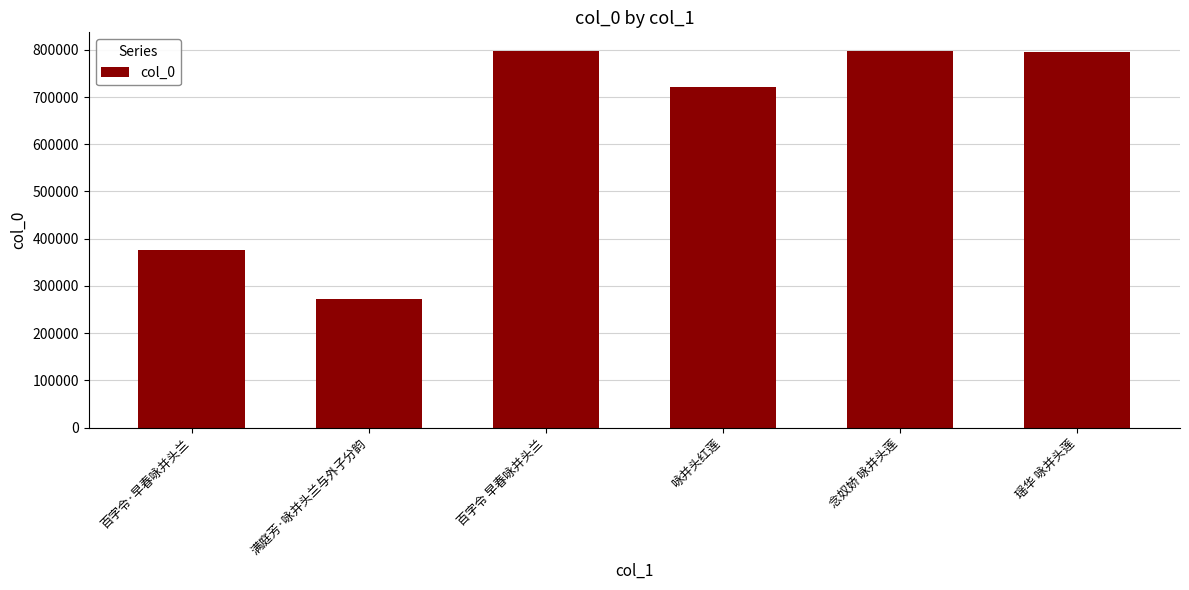

What is the greatest value displayed?

797291